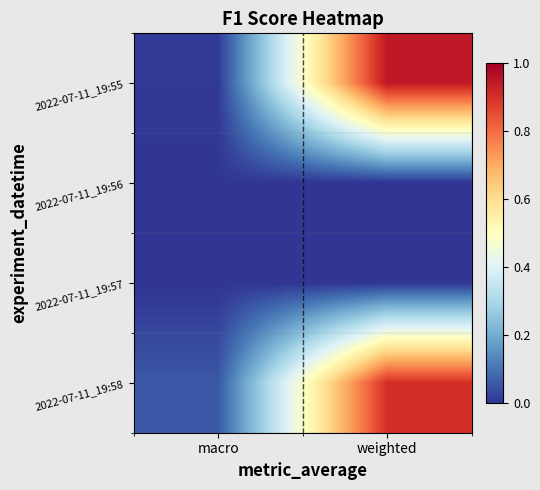

Reading left to right, extract all data points from this chart.

2022-07-11_19:55: macro=0.0	weighted=0.9
2022-07-11_19:56: macro=0.0	weighted=0.0
2022-07-11_19:57: macro=0.0	weighted=0.0
2022-07-11_19:58: macro=0.1	weighted=0.9